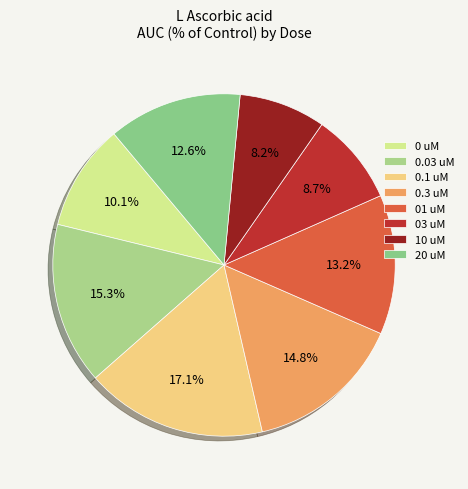

Count the number of slices in the pie.

8